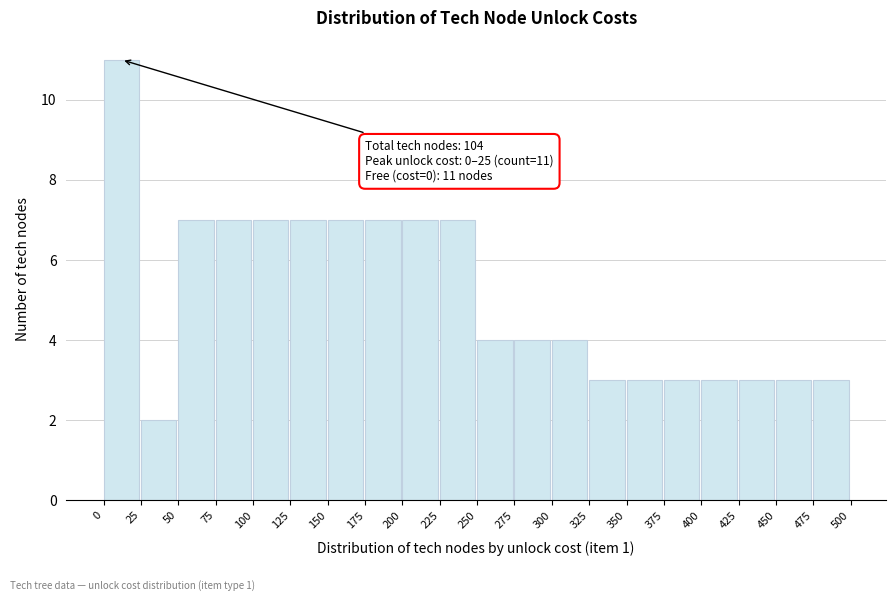

Reading right to left, transcribe all the data shown in this chart.

3	3	3	3	3	3	3	4	4	4	7	7	7	7	7	7	7	7	2	11